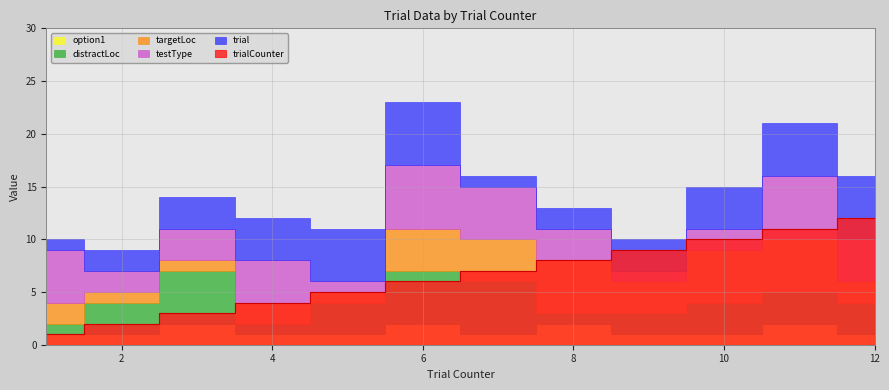

At how many categories does at least one series exceed 5?

7